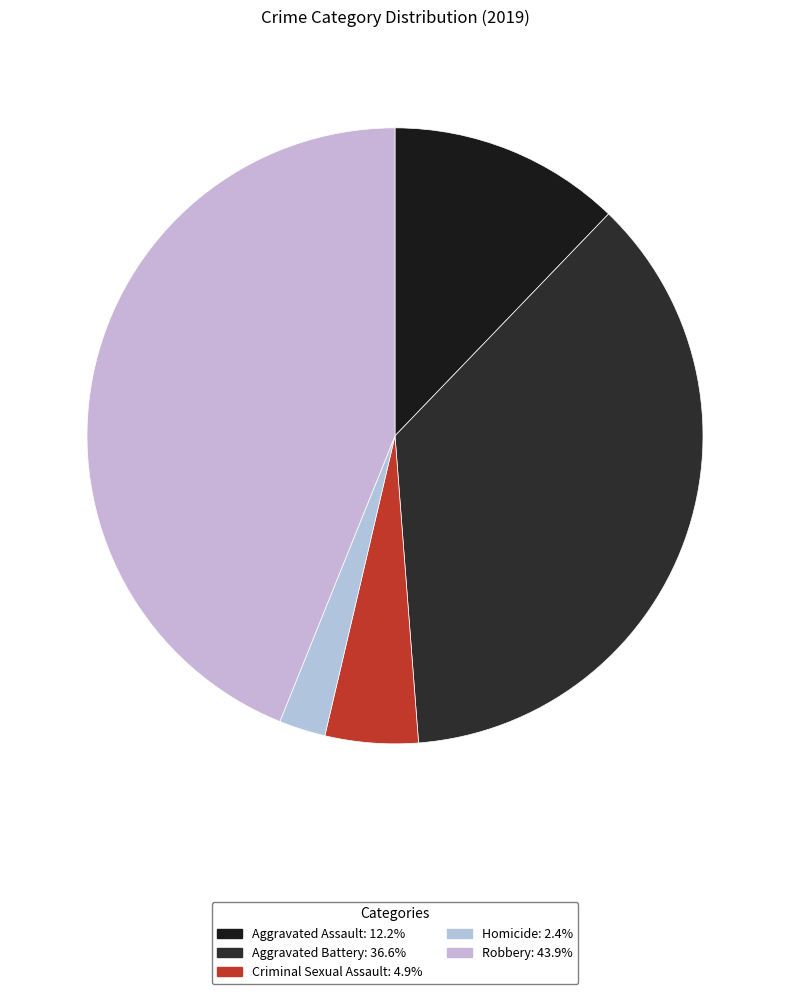

Rank the categories by value from lowest to highest.

Homicide, Criminal Sexual Assault, Aggravated Assault, Aggravated Battery, Robbery